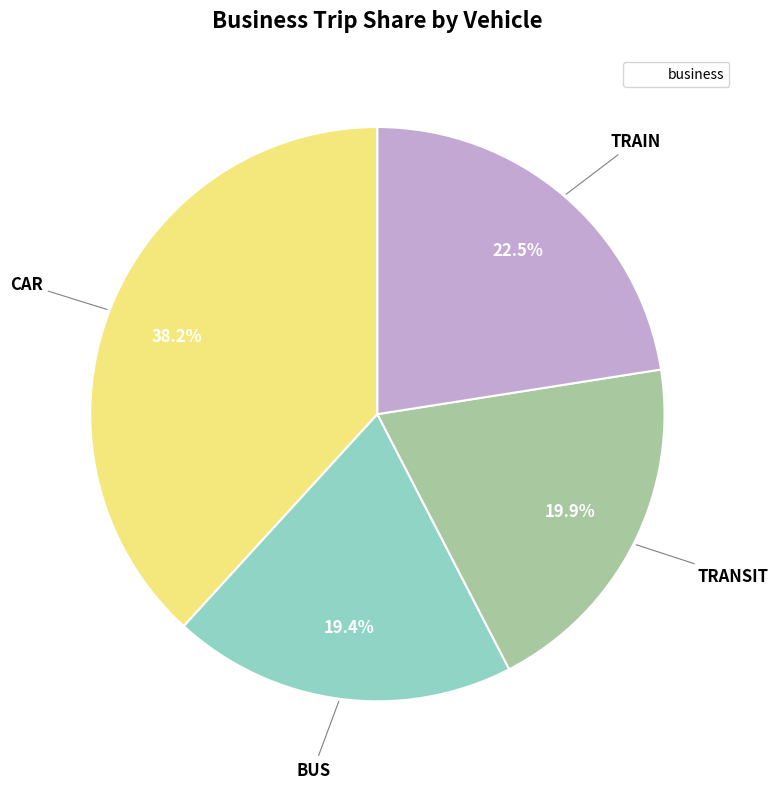

Does any single category account for the majority?

No